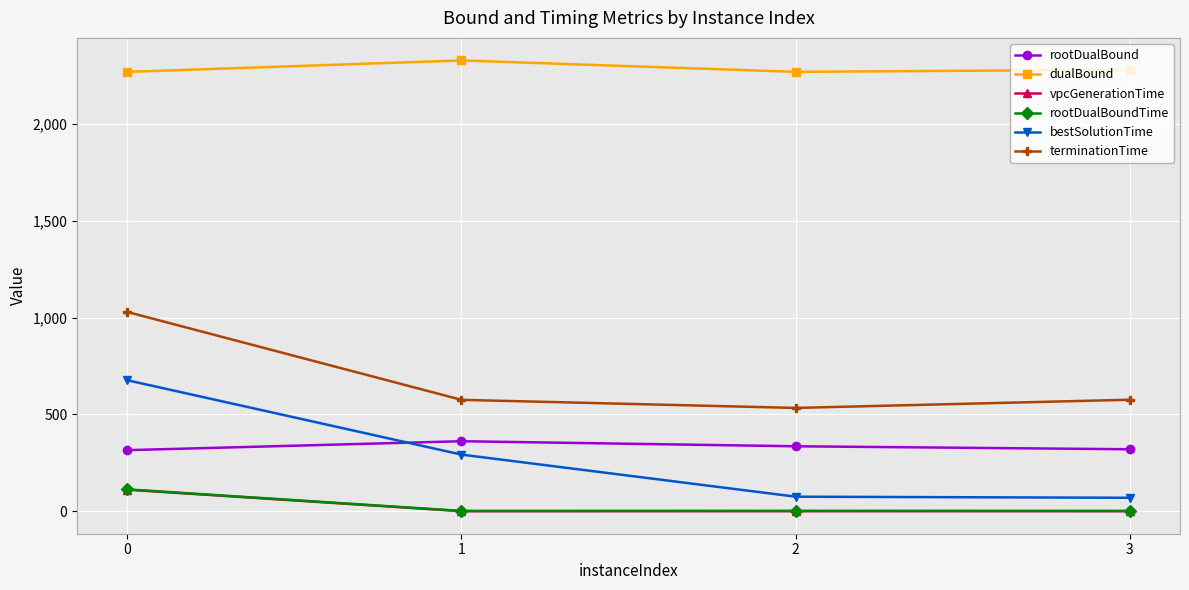

What is the spread (max minus min) of values at 2?

2270.7